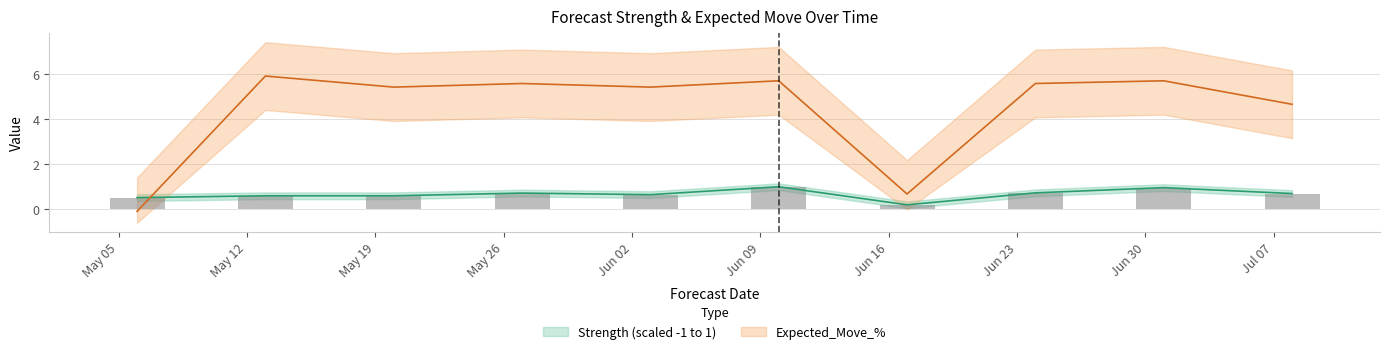

True or false: Strength (scaled -1 to 1) has a value of 0.5 at 2025-05-06.

True